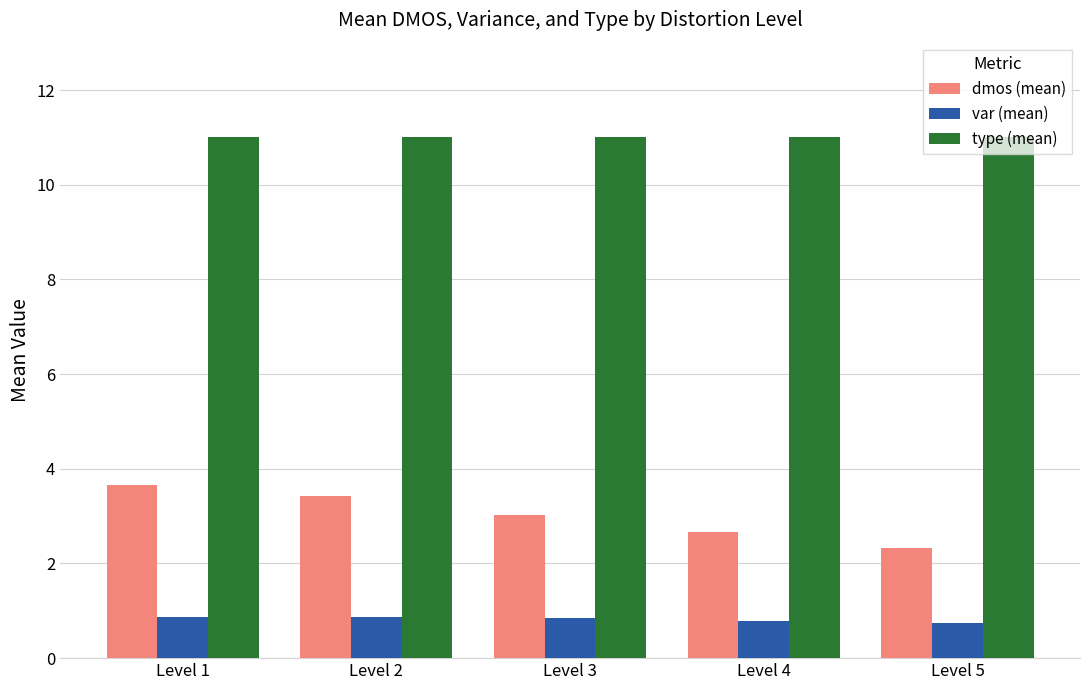

What are all the series names shown in the legend?

dmos (mean), var (mean), type (mean)